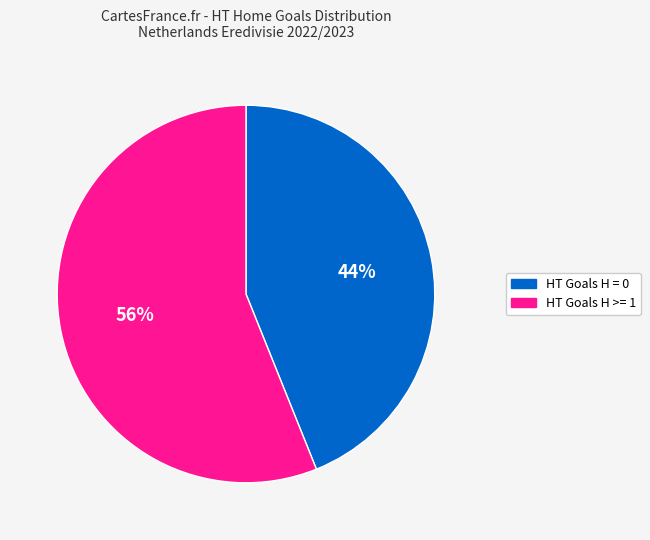

Which slice is the smallest?

HT Goals H = 0